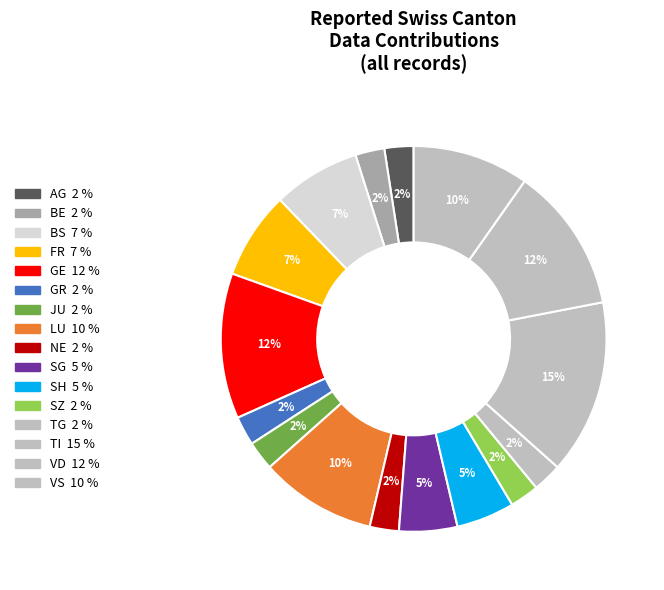

Is there any slice that represents more than half of the pie?

No